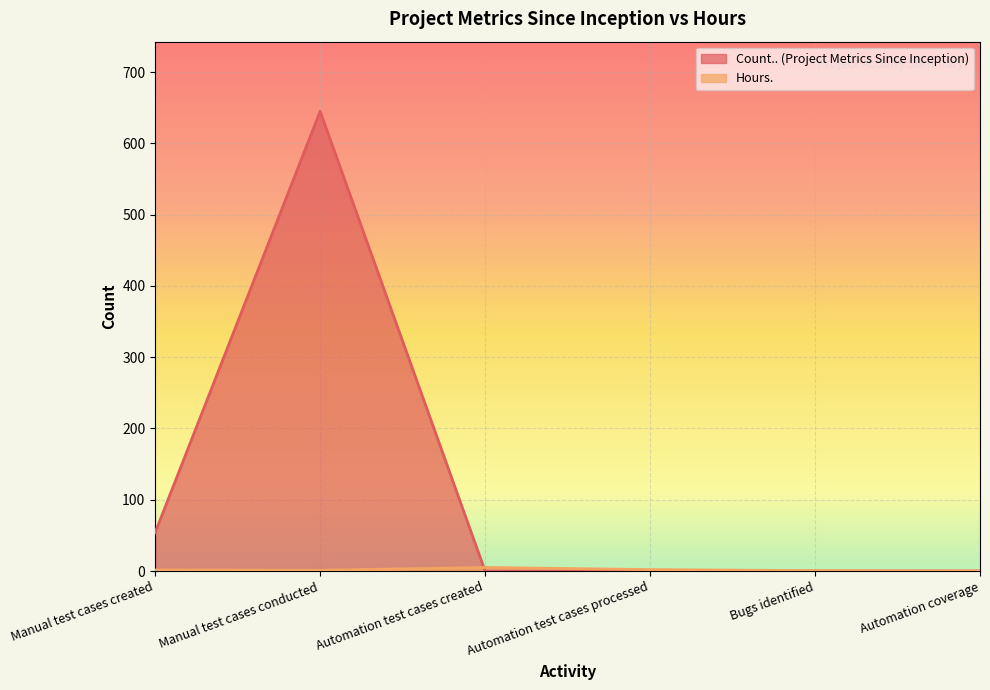

How many times do Hours. and Count.. cross each other?

1